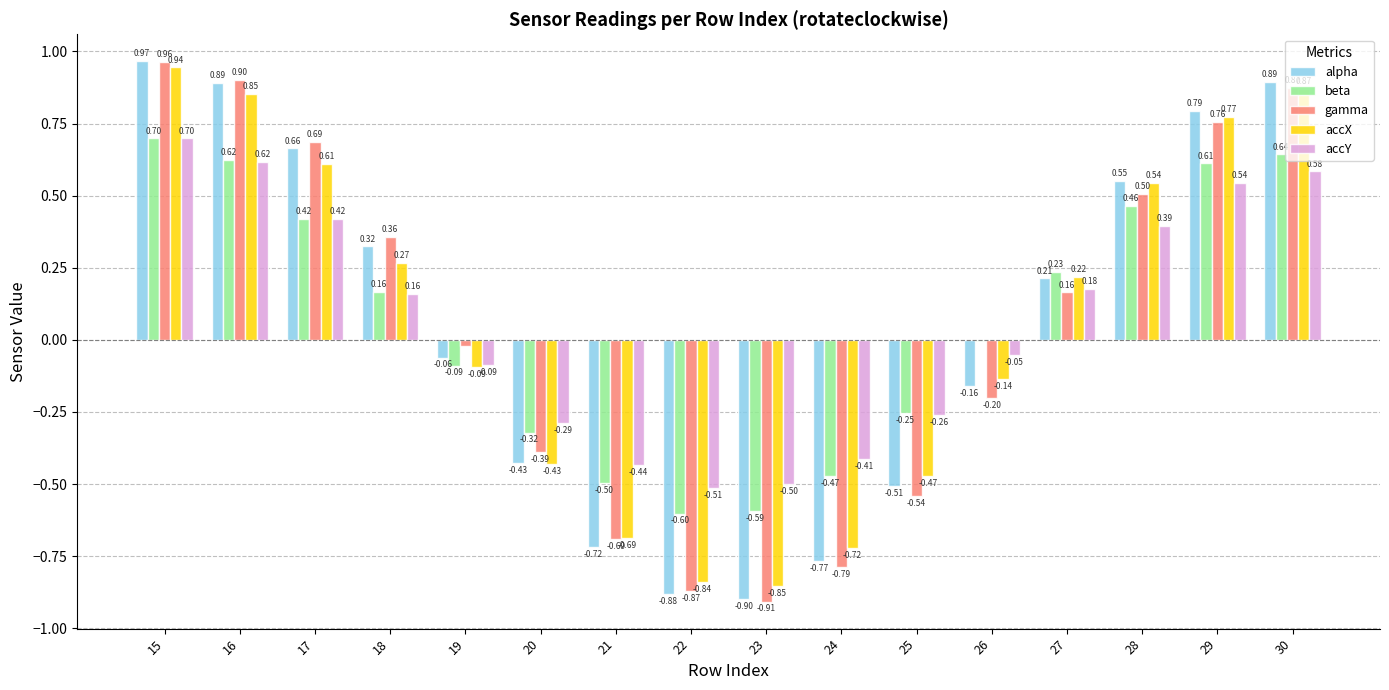

Is the value of gamma at 19 greater than the value of beta at 22?

Yes